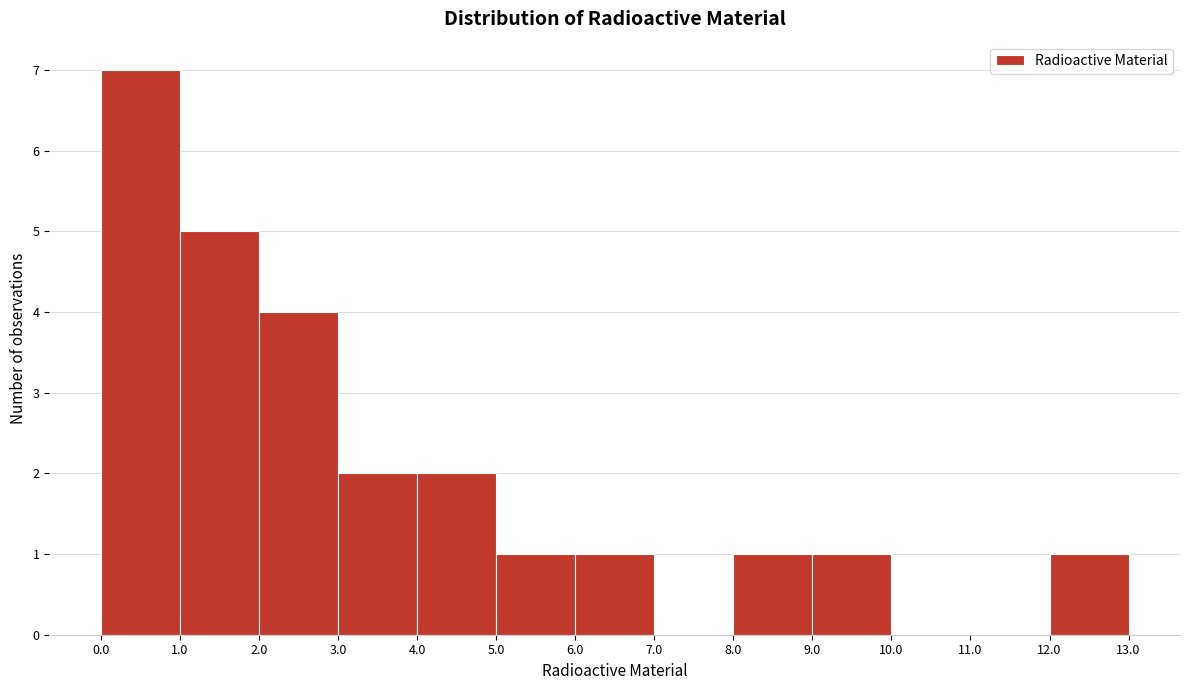

Reading left to right, list every bar in this chart as the range it spans on the x-axis followed by its height. The values are not printed on the chart, so give them approximately, as read against the axis.

0.0 to 1.0: 7
1.0 to 2.0: 5
2.0 to 3.0: 4
3.0 to 4.0: 2
4.0 to 5.0: 2
5.0 to 6.0: 1
6.0 to 7.0: 1
7.0 to 8.0: 0
8.0 to 9.0: 1
9.0 to 10.0: 1
10.0 to 11.0: 0
11.0 to 12.0: 0
12.0 to 13.0: 1